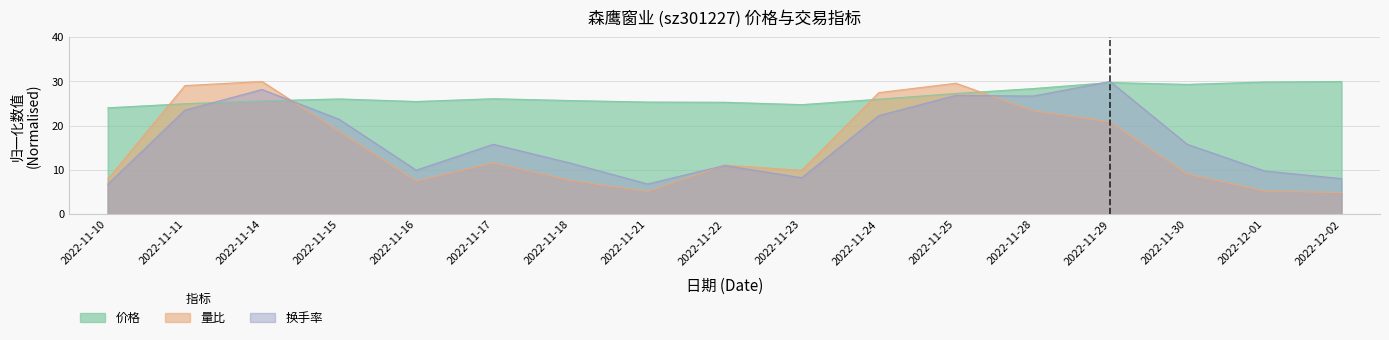

The value of 量比 at 2022-11-25 is 29.6. True or false?

True